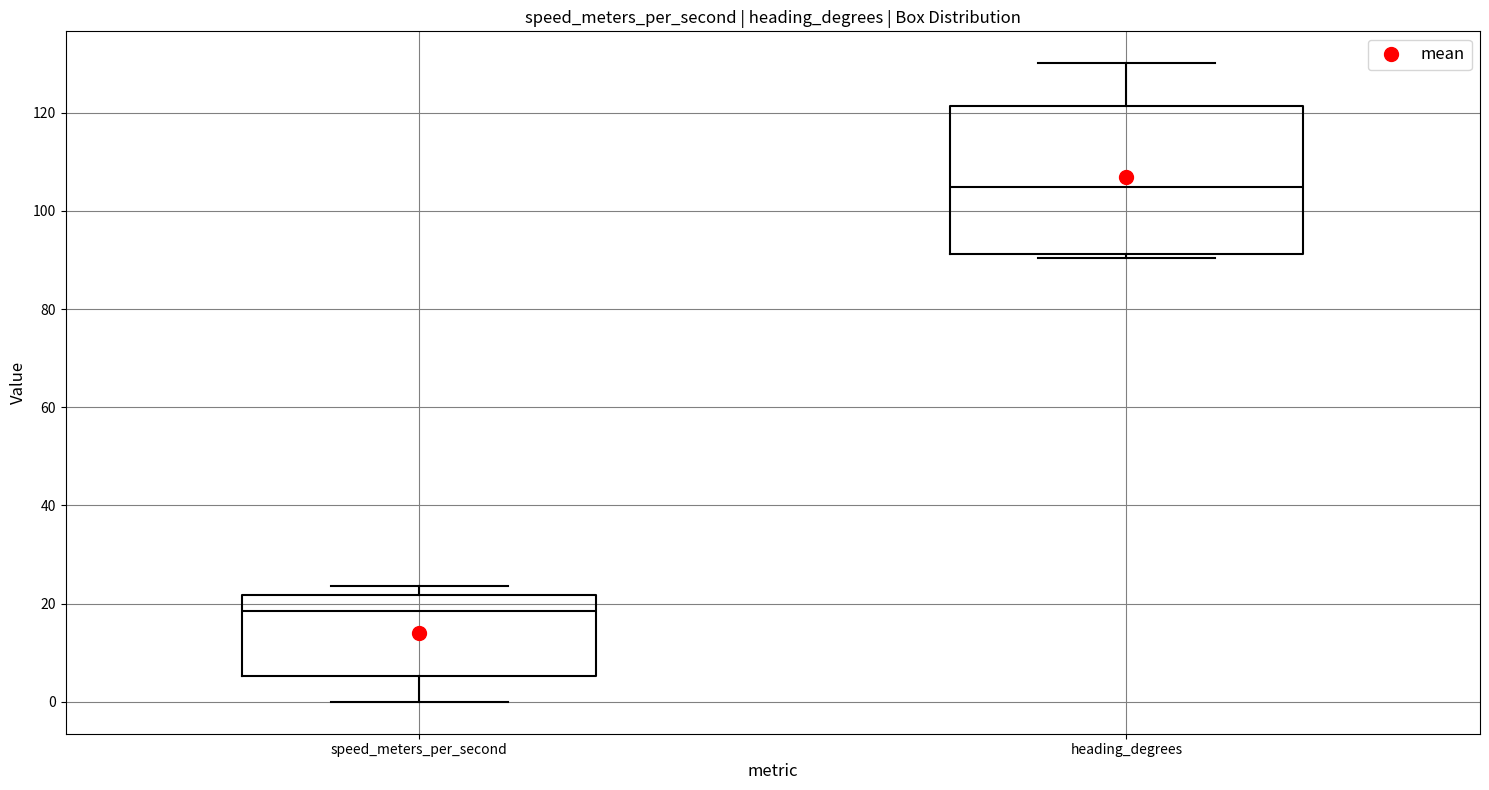

Where is the upper edge of the box for heading_degrees on the y-axis? The values are not printed on the chart, so give them approximately, as read against the axis.

122